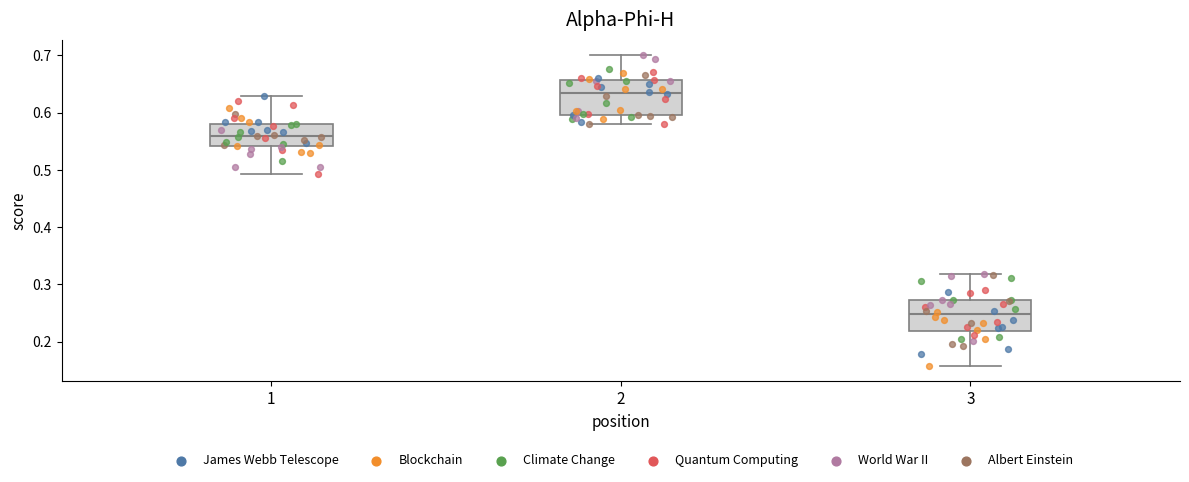

Where is the lower edge of the box at x = 2 on the y-axis? The values are not printed on the chart, so give them approximately, as read against the axis.

0.60